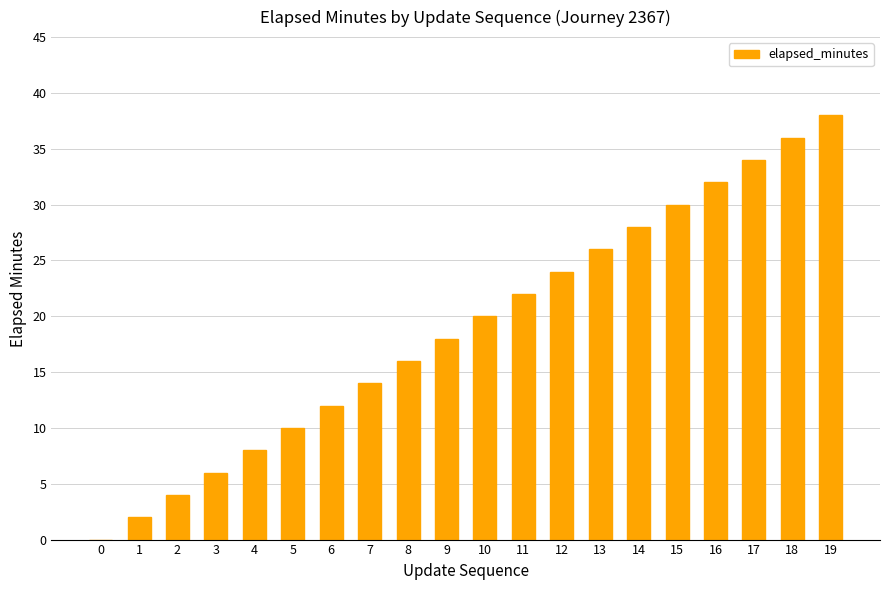

What is the sum of all values?

380